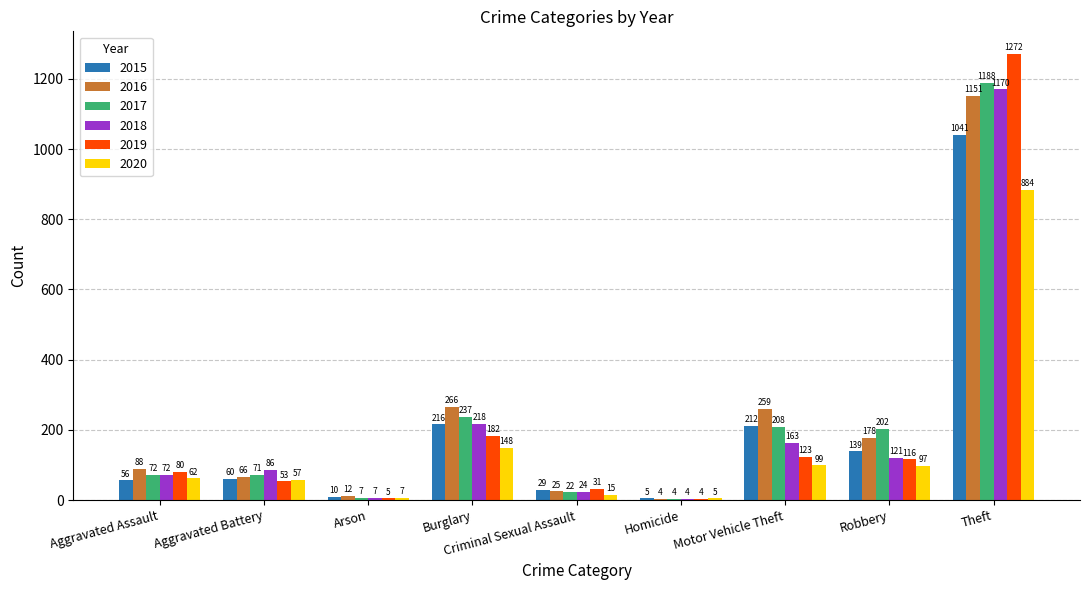

At which label is 2018 closest to 587?

Burglary